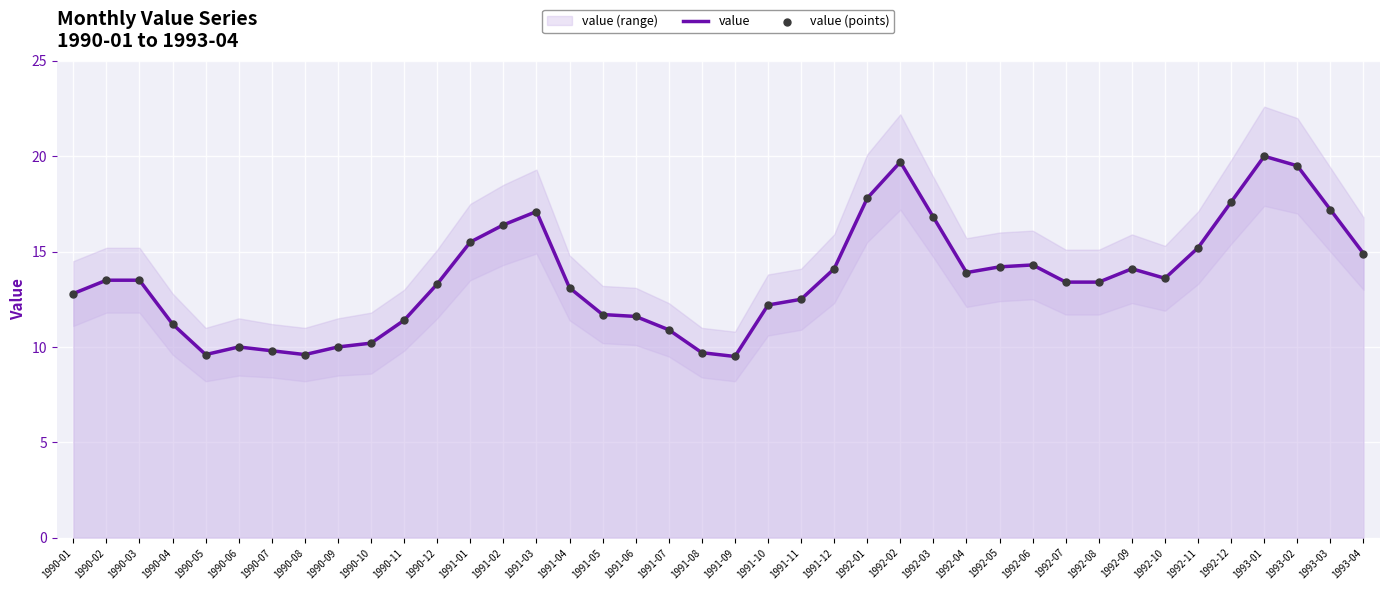

Which series contains the lowest Y value?

value